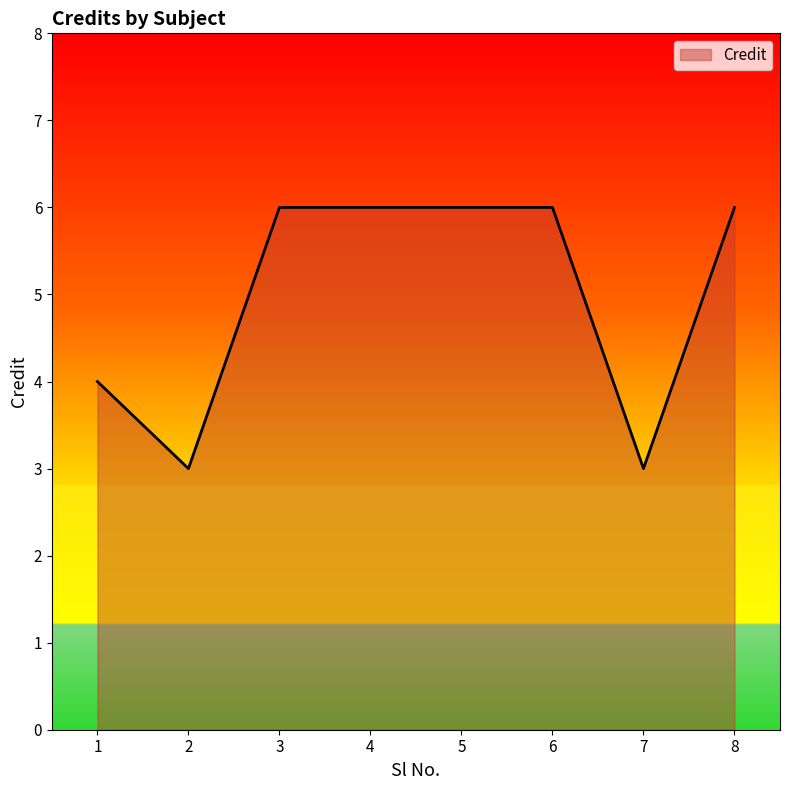

What is the minimum value shown in the chart?

3